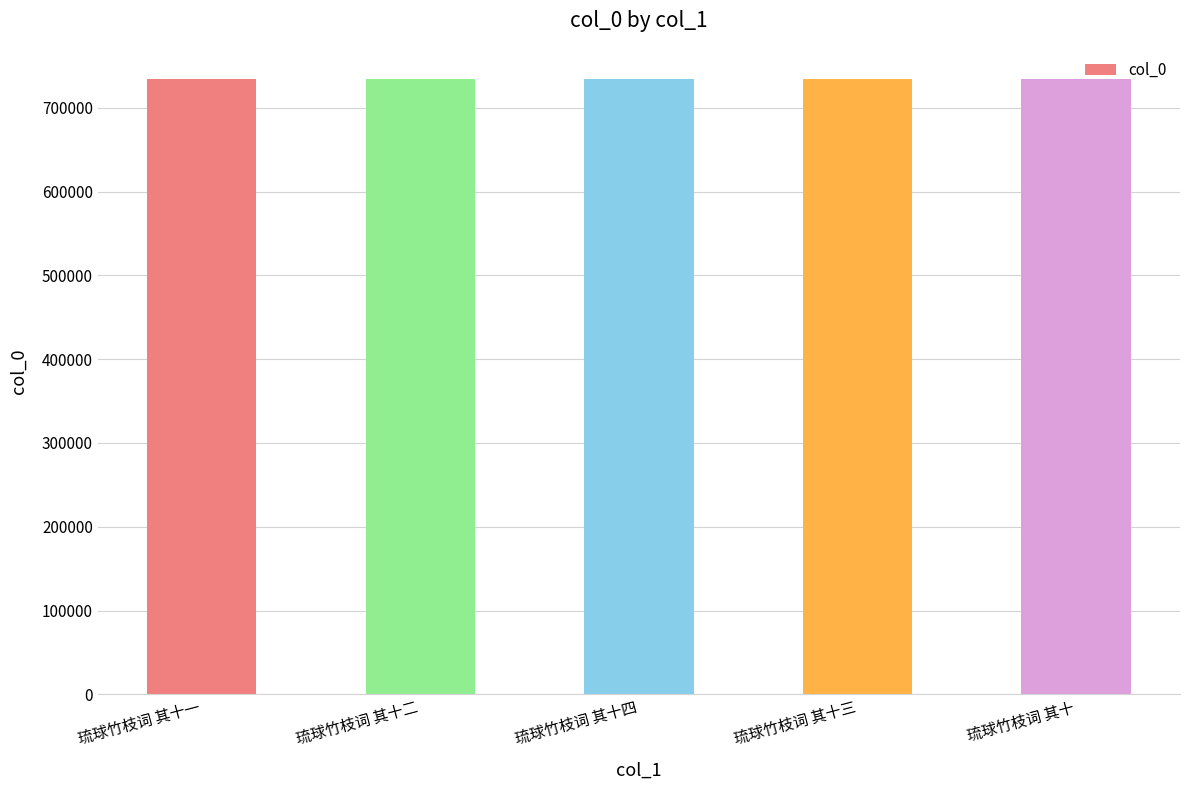

What is the difference between the second highest and second lowest values?

2